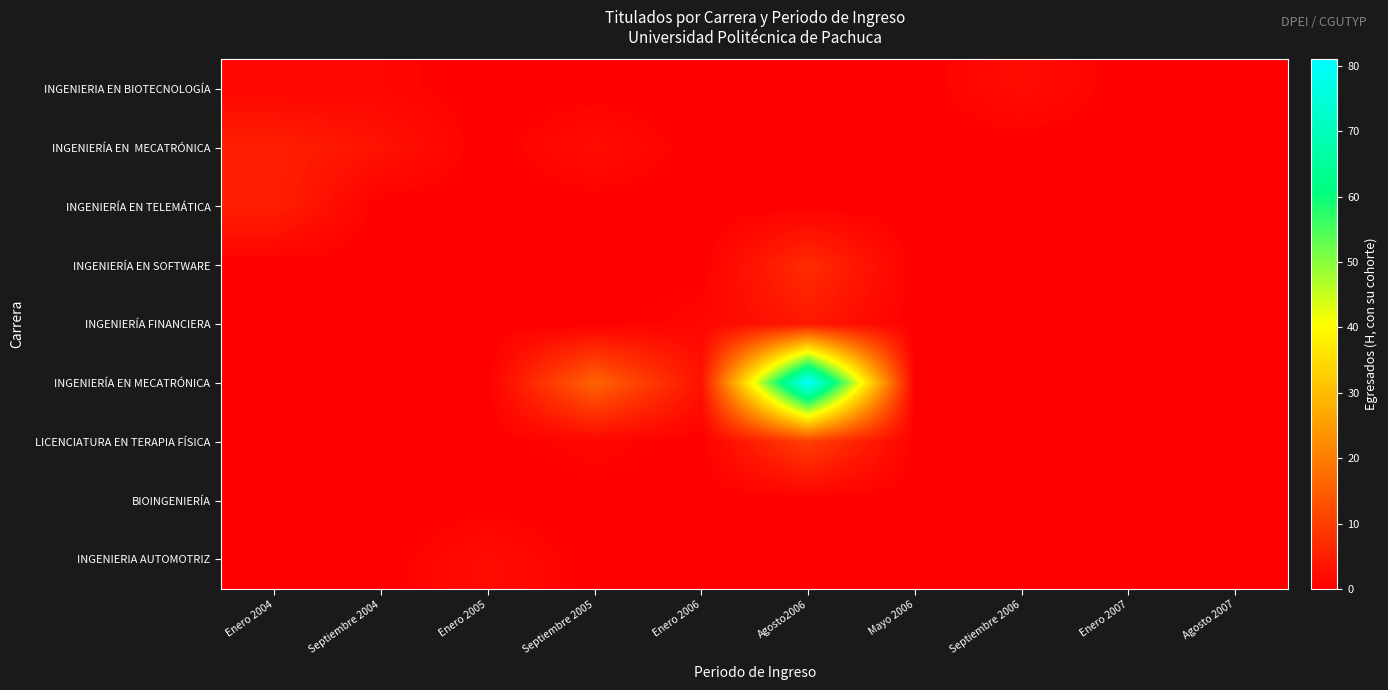

What is the total value across all series at Septiembre 2004?

4